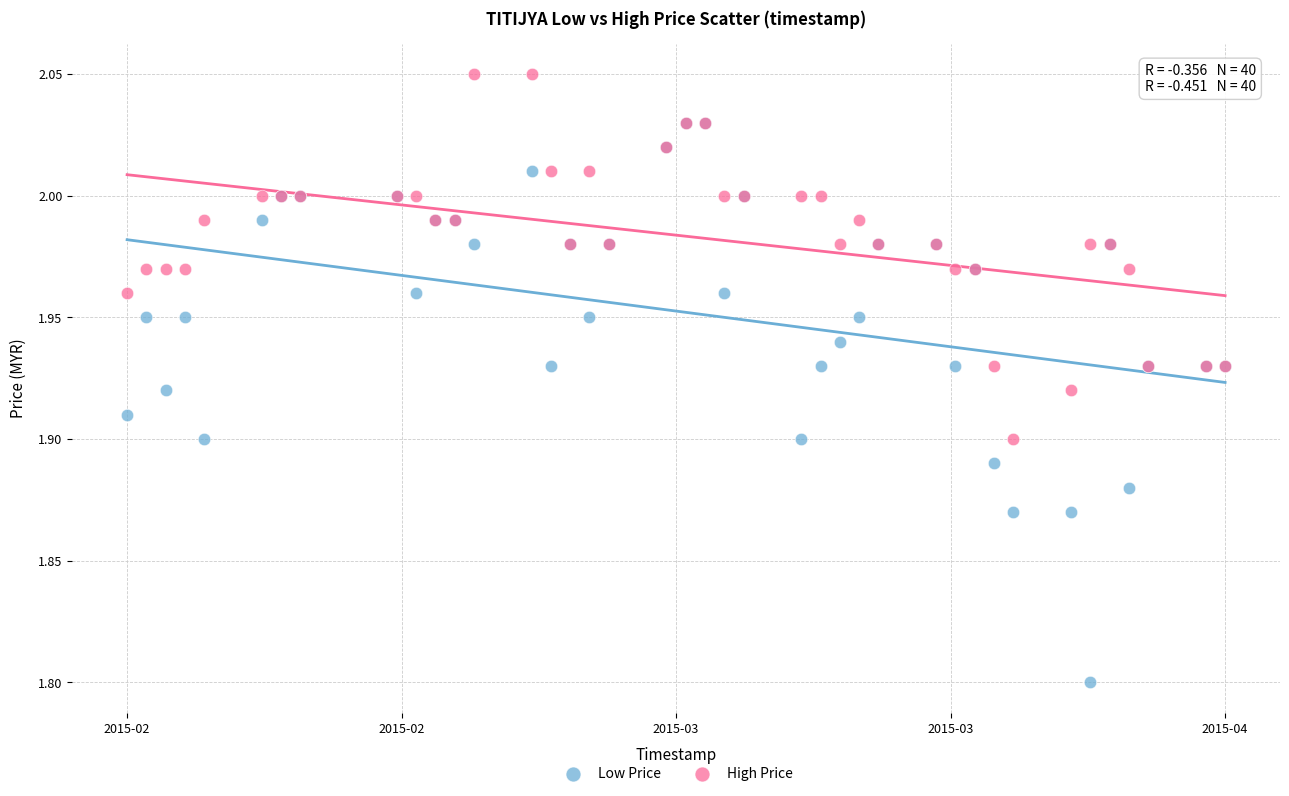

Which series has the largest Y range (max minus min)?

Low Price